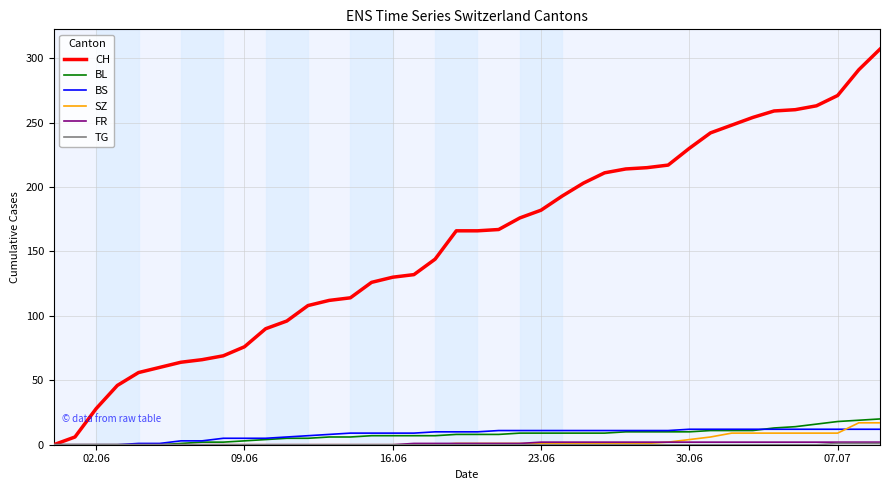

Which series has the largest total across all categories?

CH